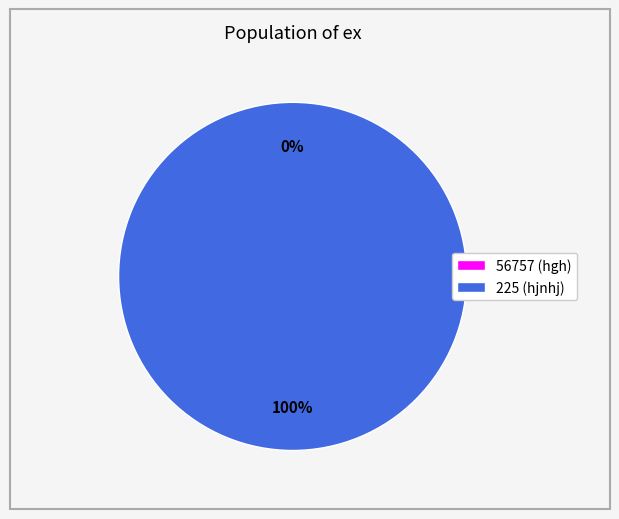

Combined, do 56757 and 225 account for over 50%?

Yes